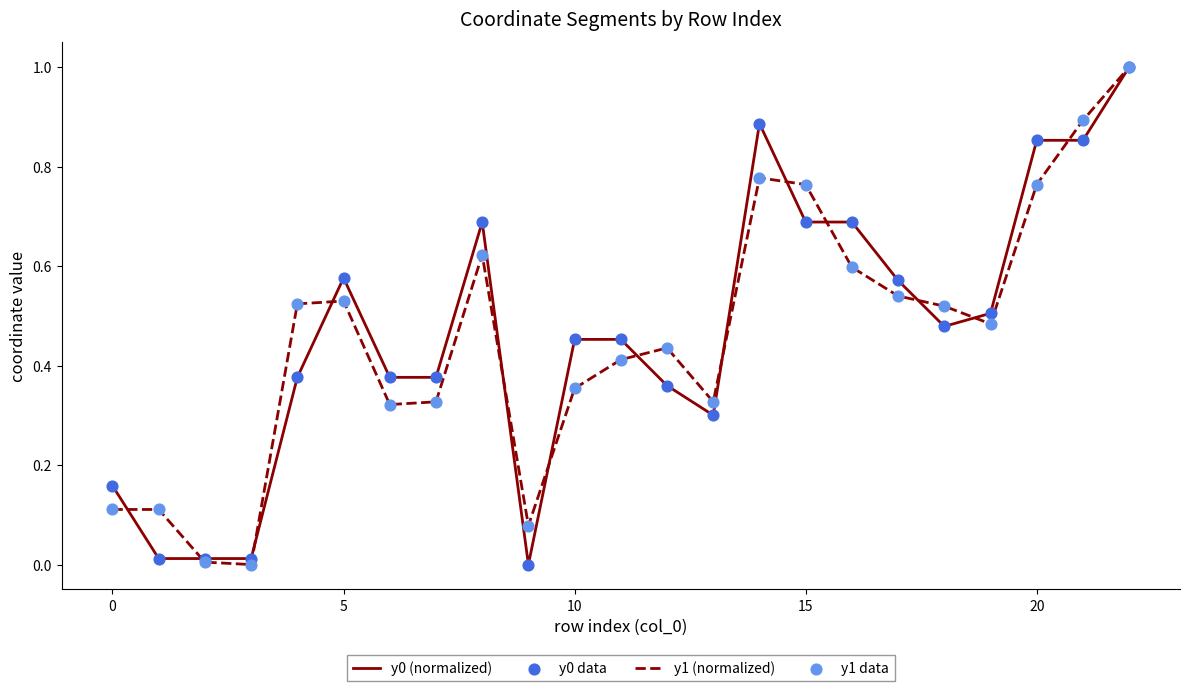

What is the maximum value for y1 (normalized)?

1.0